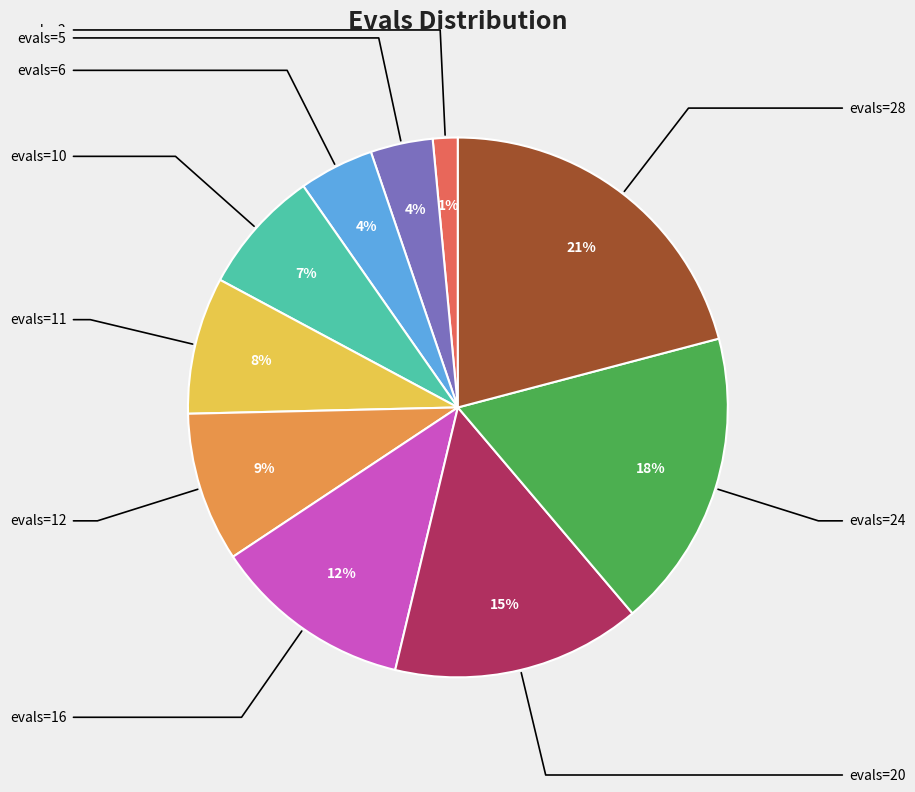

Does any single category account for the majority?

No